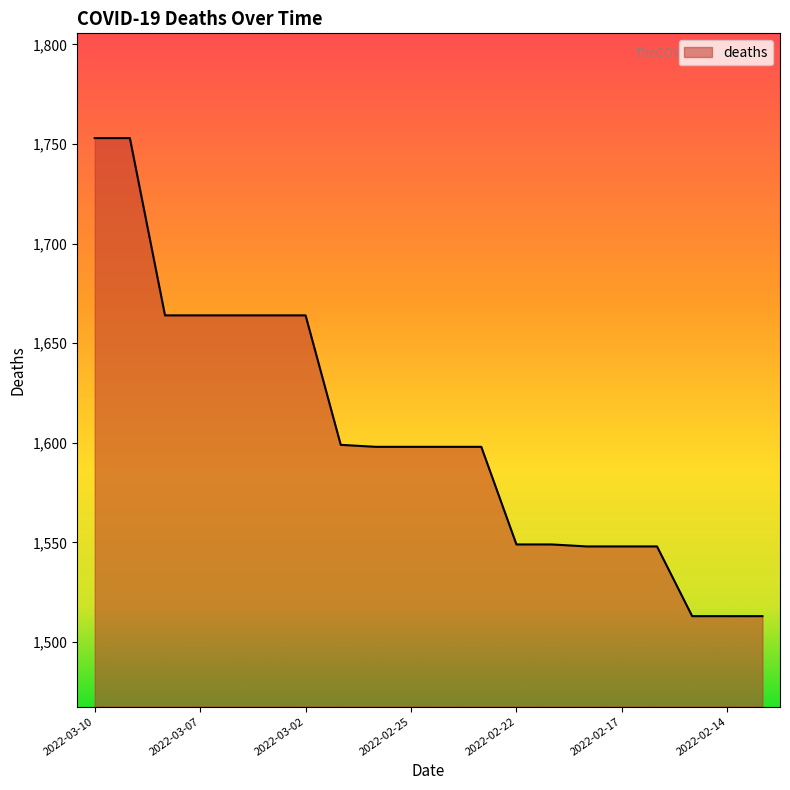

What is the greatest value displayed?

1753